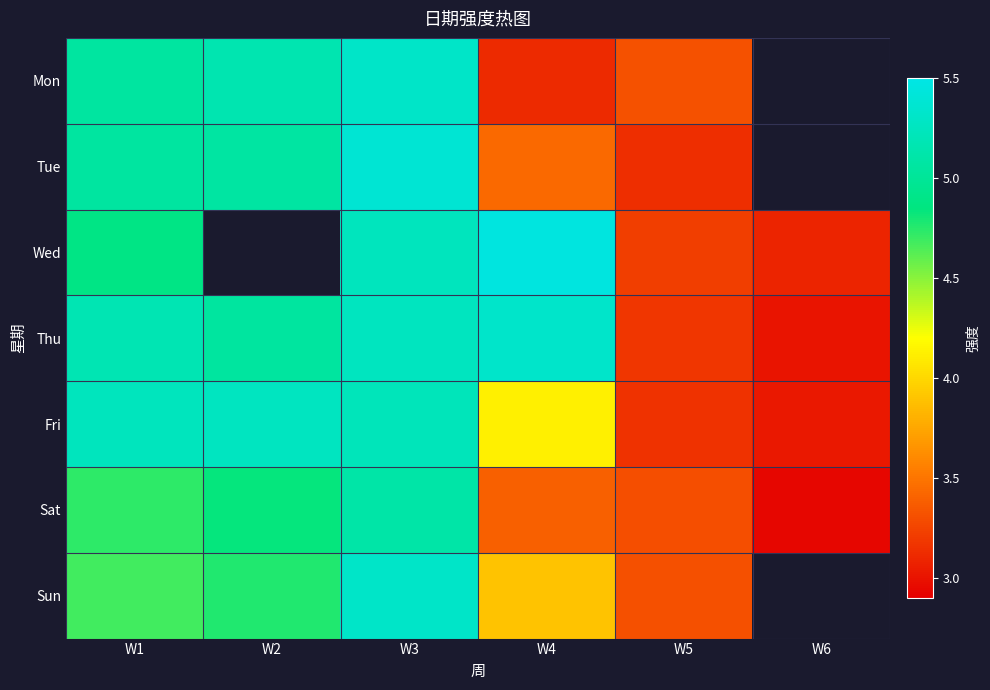

Which category has the highest value in the Mon series?

W3